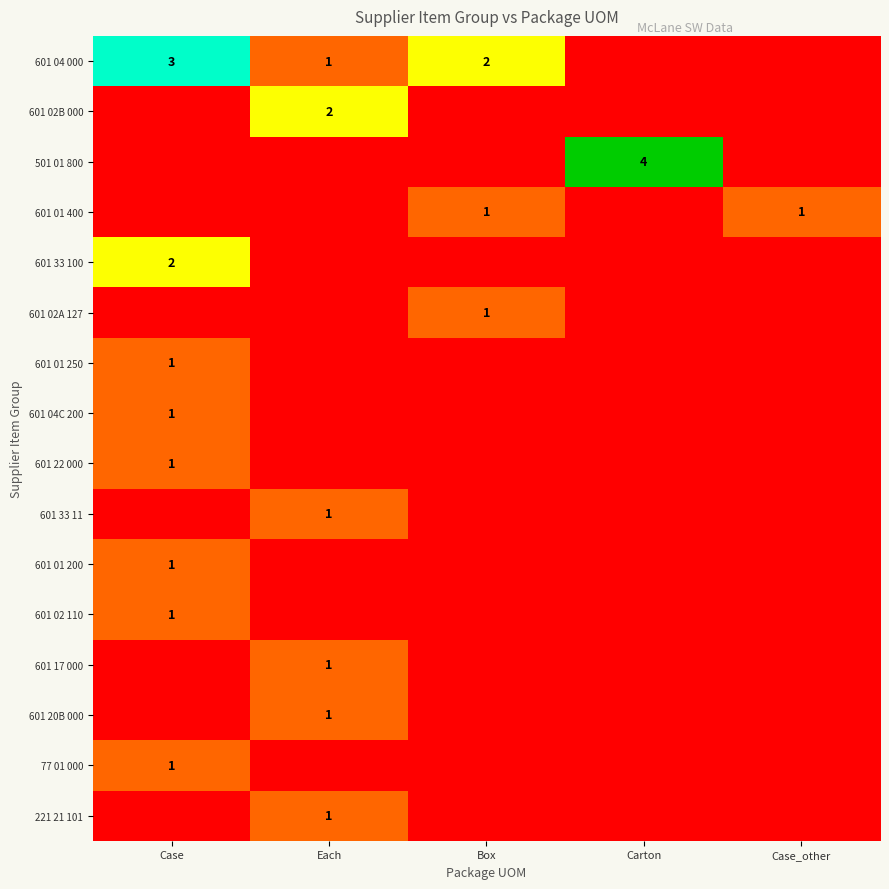

How many distinct data groups are displayed?

16